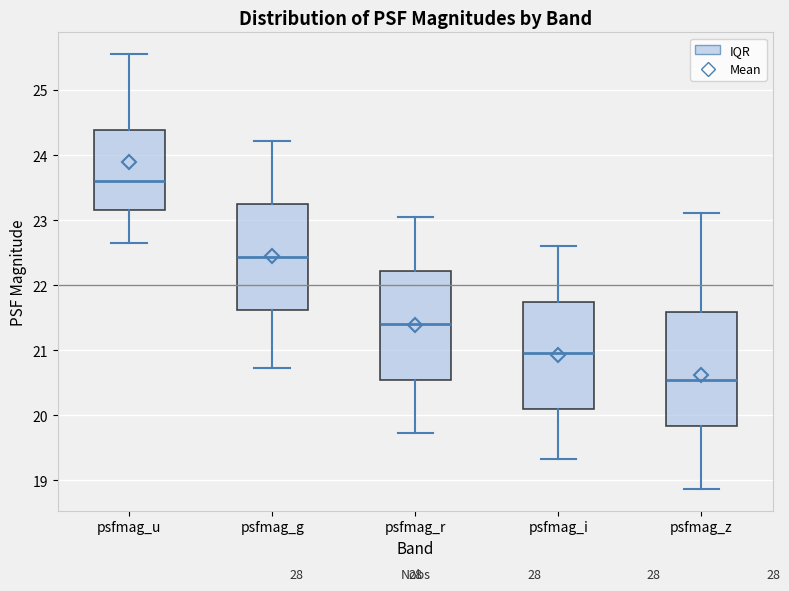

Reading left to right, transcribe this box plot: for each box, give where its median line is, the range the box spans, and where its two whiskers end, as read against the y-axis. The values are not printed on the chart, so give them approximately, as read against the axis.

psfmag_u: median 23.6, box 23.2 to 24.4, whiskers 22.7 to 25.6
psfmag_g: median 22.4, box 21.6 to 23.2, whiskers 20.7 to 24.2
psfmag_r: median 21.4, box 20.5 to 22.2, whiskers 19.7 to 23.1
psfmag_i: median 21.0, box 20.1 to 21.7, whiskers 19.3 to 22.6
psfmag_z: median 20.5, box 19.8 to 21.6, whiskers 18.9 to 23.1